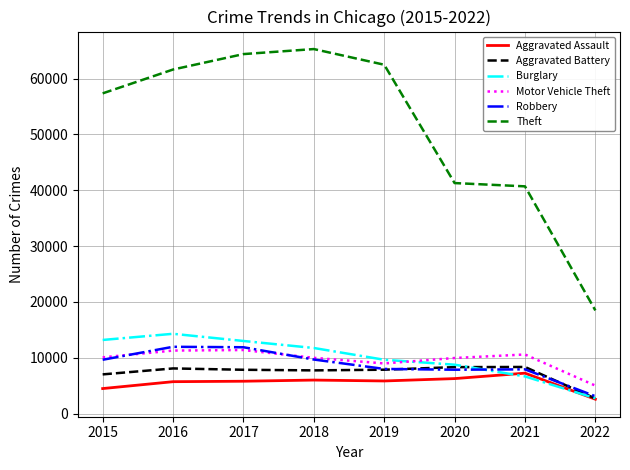

Is the value of Motor Vehicle Theft at 2015 greater than the value of Aggravated Battery at 2020?

Yes